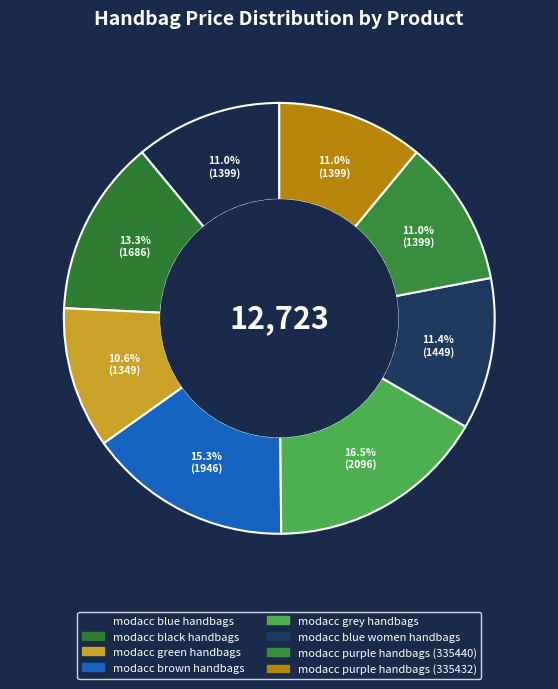

Which category has the biggest portion of the pie?

modacc grey handbags